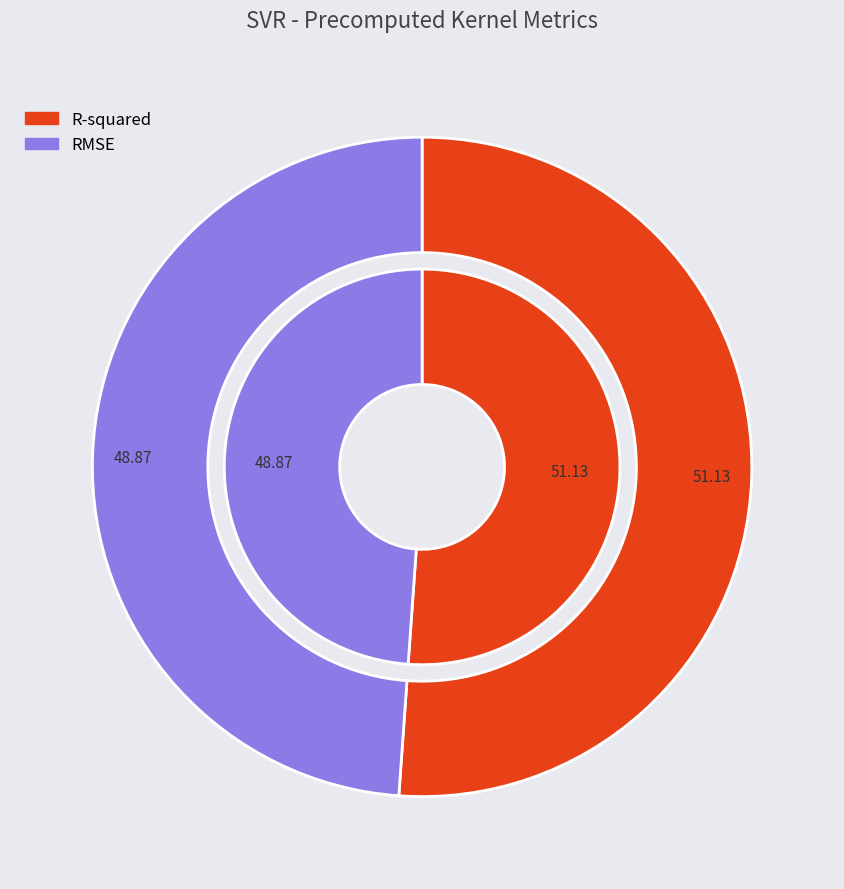

How many segments does this pie chart have?

2